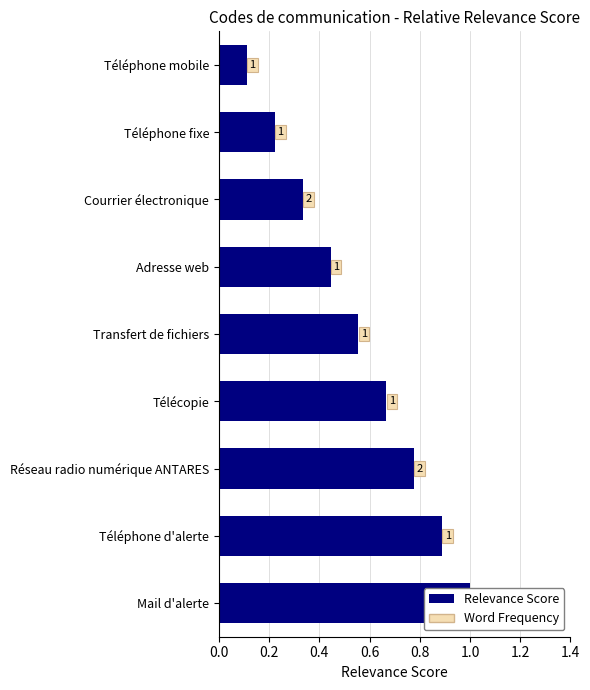

What position from the right is Mail d'alerte?

9